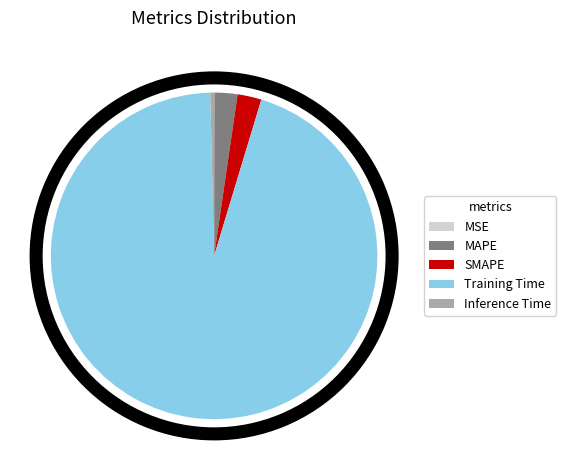

Which slice is the largest?

Training Time